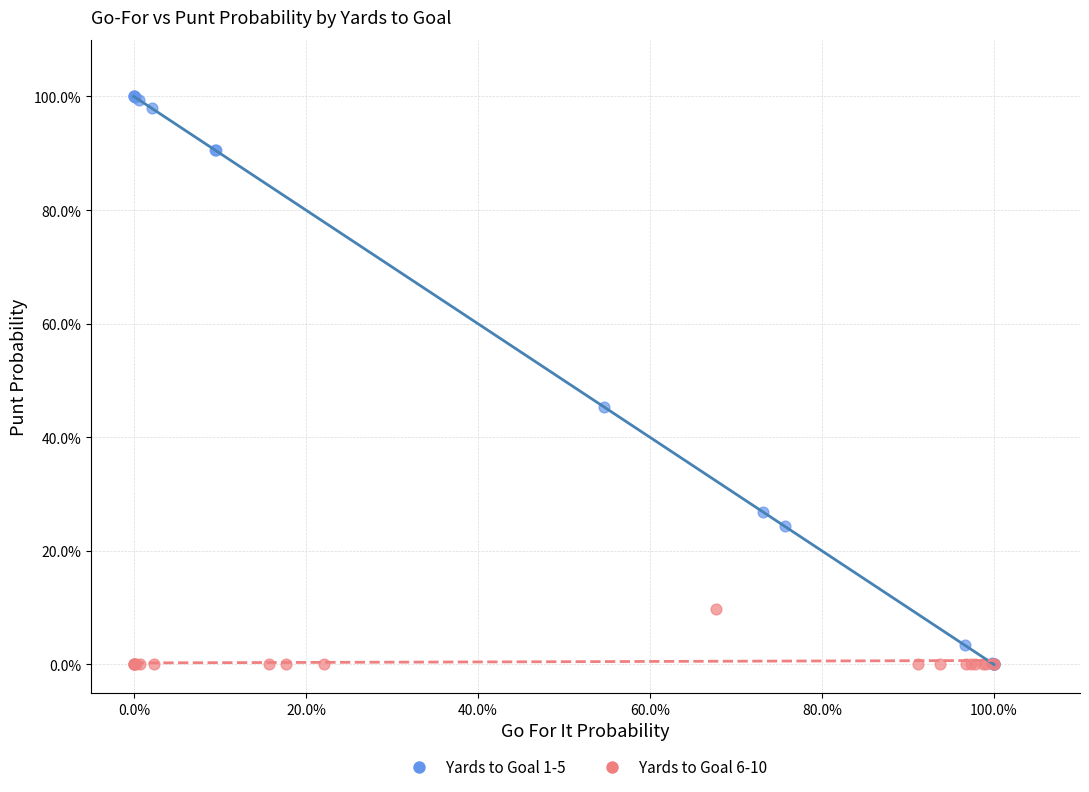

What are all the series names shown in the legend?

Yards to Goal 1-5, Yards to Goal 6-10